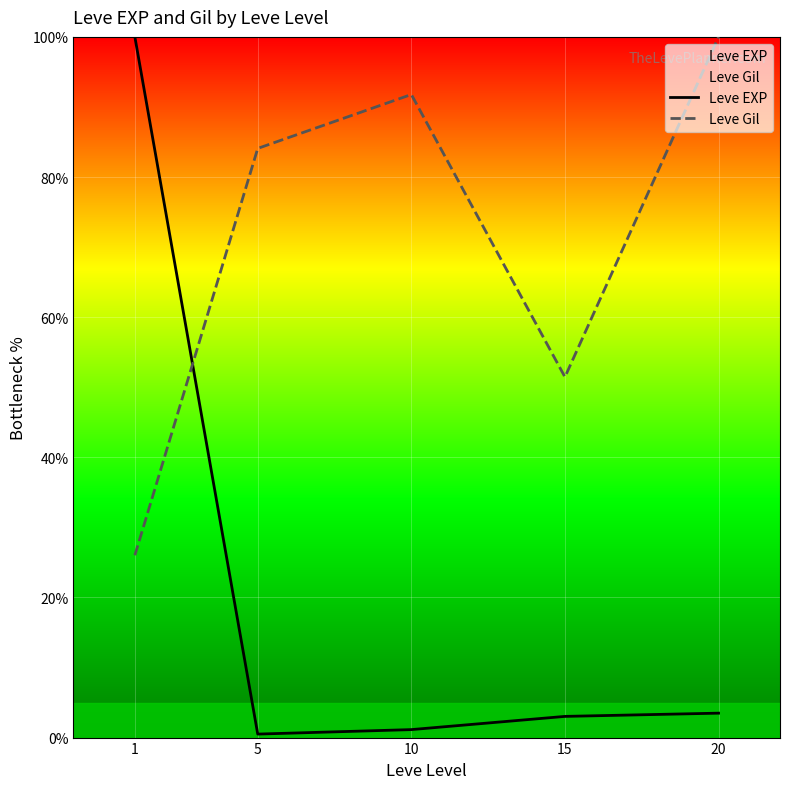

What is the highest value of the Leve EXP series?

100.0